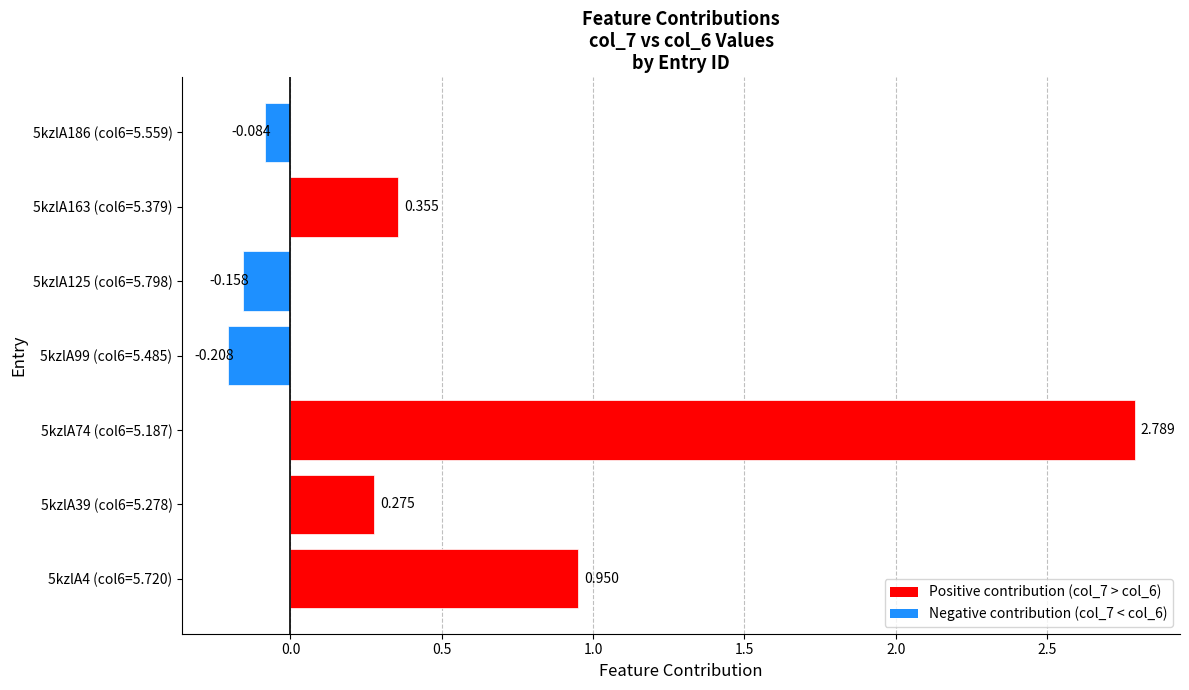

How many values are above zero?

4